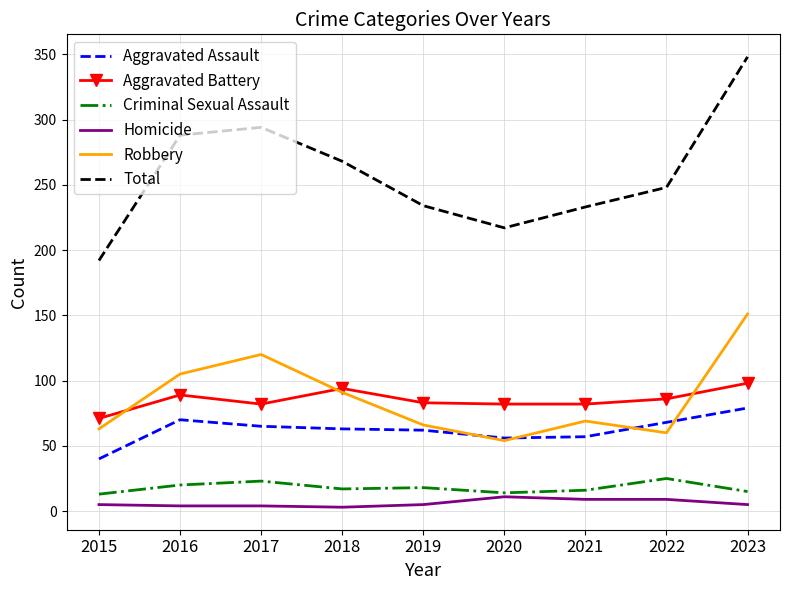

How many series are shown in this chart?

6